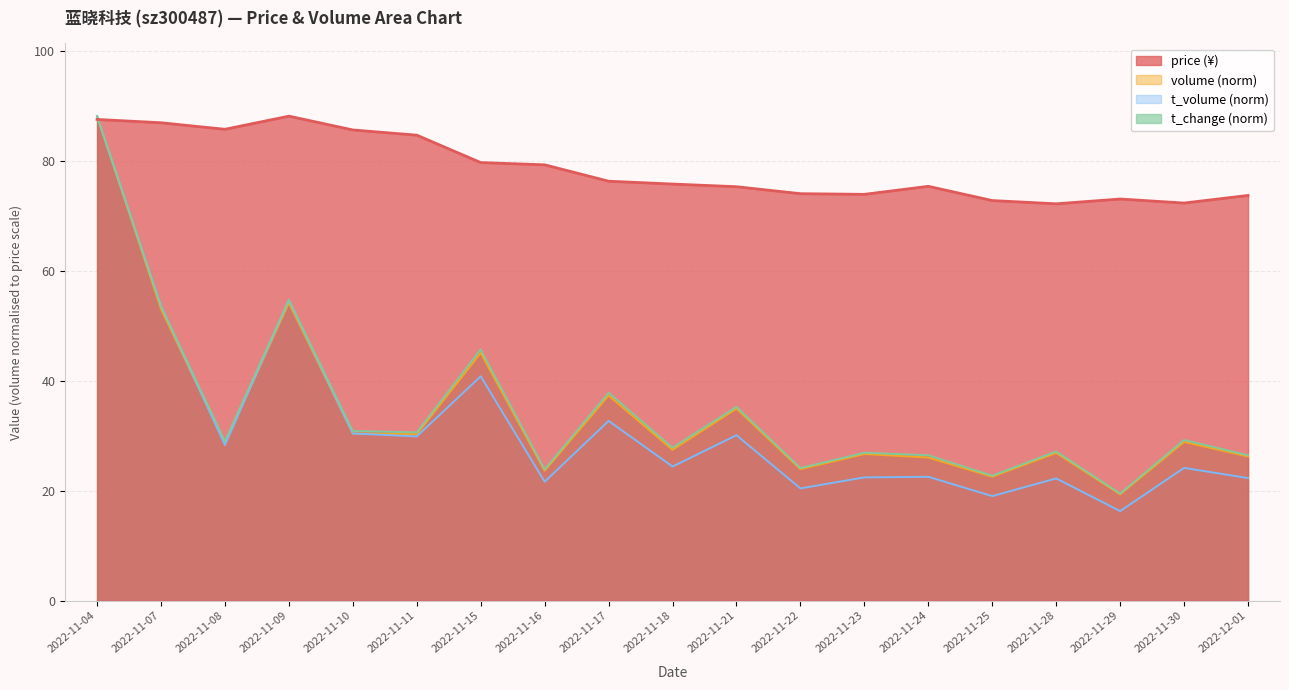

Reading left to right, extract all data points from this chart.

price: 2022-11-04=87.5	2022-11-07=86.9	2022-11-08=85.7	2022-11-09=88.1	2022-11-10=85.6	2022-11-11=84.6	2022-11-15=79.7	2022-11-16=79.2	2022-11-17=76.3	2022-11-18=75.8	2022-11-21=75.3	2022-11-22=74.0	2022-11-23=73.9	2022-11-24=75.3	2022-11-25=72.8	2022-11-28=72.2	2022-11-29=73.0	2022-11-30=72.3	2022-12-01=73.7
volume: 2022-11-04=88.1	2022-11-07=53.0	2022-11-08=28.6	2022-11-09=54.1	2022-11-10=30.4	2022-11-11=30.3	2022-11-15=45.0	2022-11-16=23.6	2022-11-17=37.3	2022-11-18=27.4	2022-11-21=34.9	2022-11-22=23.9	2022-11-23=26.7	2022-11-24=26.0	2022-11-25=22.5	2022-11-28=26.9	2022-11-29=19.3	2022-11-30=28.9	2022-12-01=26.2
t_volume: 2022-11-04=88.1	2022-11-07=53.6	2022-11-08=28.3	2022-11-09=54.7	2022-11-10=30.4	2022-11-11=29.9	2022-11-15=40.8	2022-11-16=21.6	2022-11-17=32.7	2022-11-18=24.4	2022-11-21=30.1	2022-11-22=20.4	2022-11-23=22.4	2022-11-24=22.5	2022-11-25=19.0	2022-11-28=22.2	2022-11-29=16.3	2022-11-30=24.1	2022-12-01=22.3
t_change: 2022-11-04=88.1	2022-11-07=53.6	2022-11-08=29.0	2022-11-09=54.7	2022-11-10=30.8	2022-11-11=30.6	2022-11-15=45.7	2022-11-16=23.9	2022-11-17=37.8	2022-11-18=27.8	2022-11-21=35.2	2022-11-22=24.1	2022-11-23=26.9	2022-11-24=26.4	2022-11-25=22.7	2022-11-28=27.1	2022-11-29=19.5	2022-11-30=29.2	2022-12-01=26.4